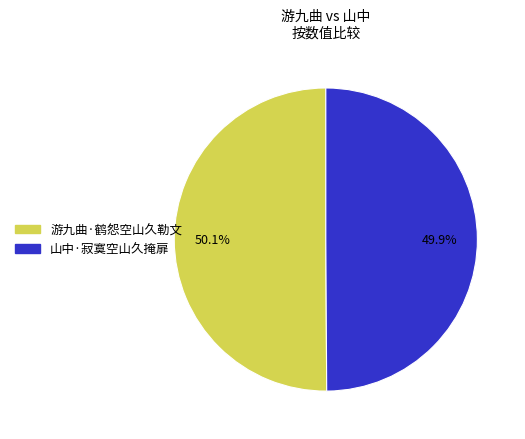

Combined, do 游九曲·鹤怨空山久勒文 and 山中·寂寞空山久掩扉 account for over 50%?

Yes